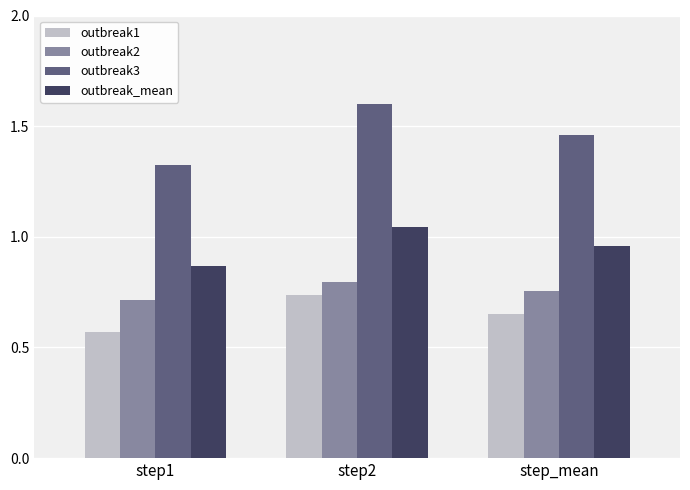

Is it true that outbreak1 equals 0.7 at step2?

True